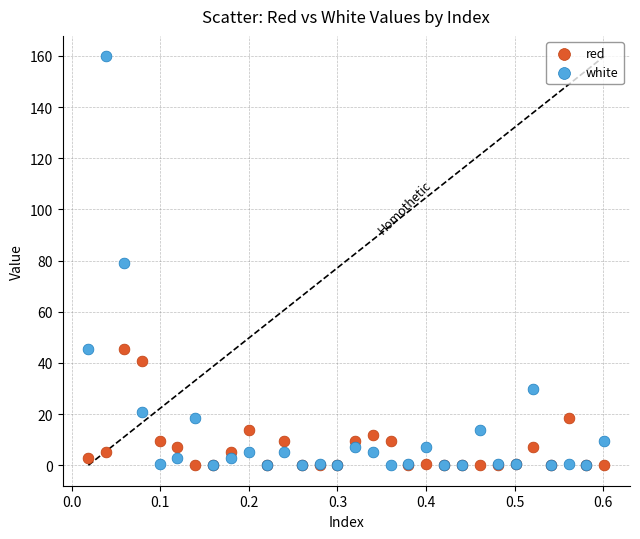

What are all the series names shown in the legend?

red, white